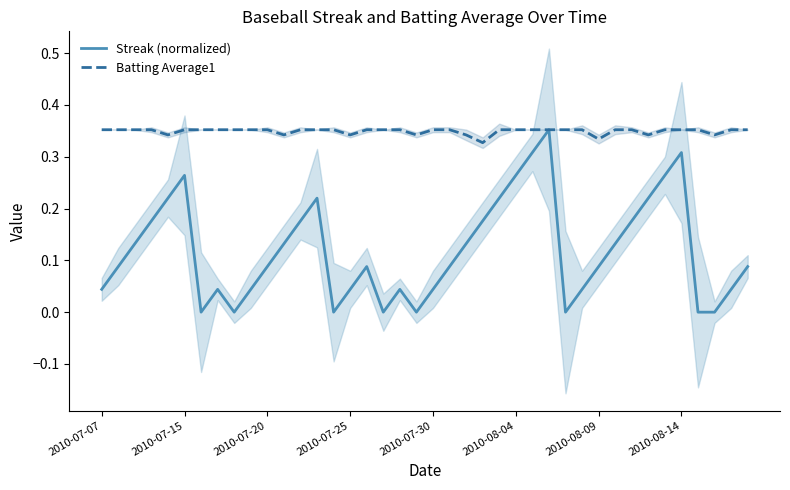

True or false: Batting Average1 has more than 2 points higher than both neighbors.

False